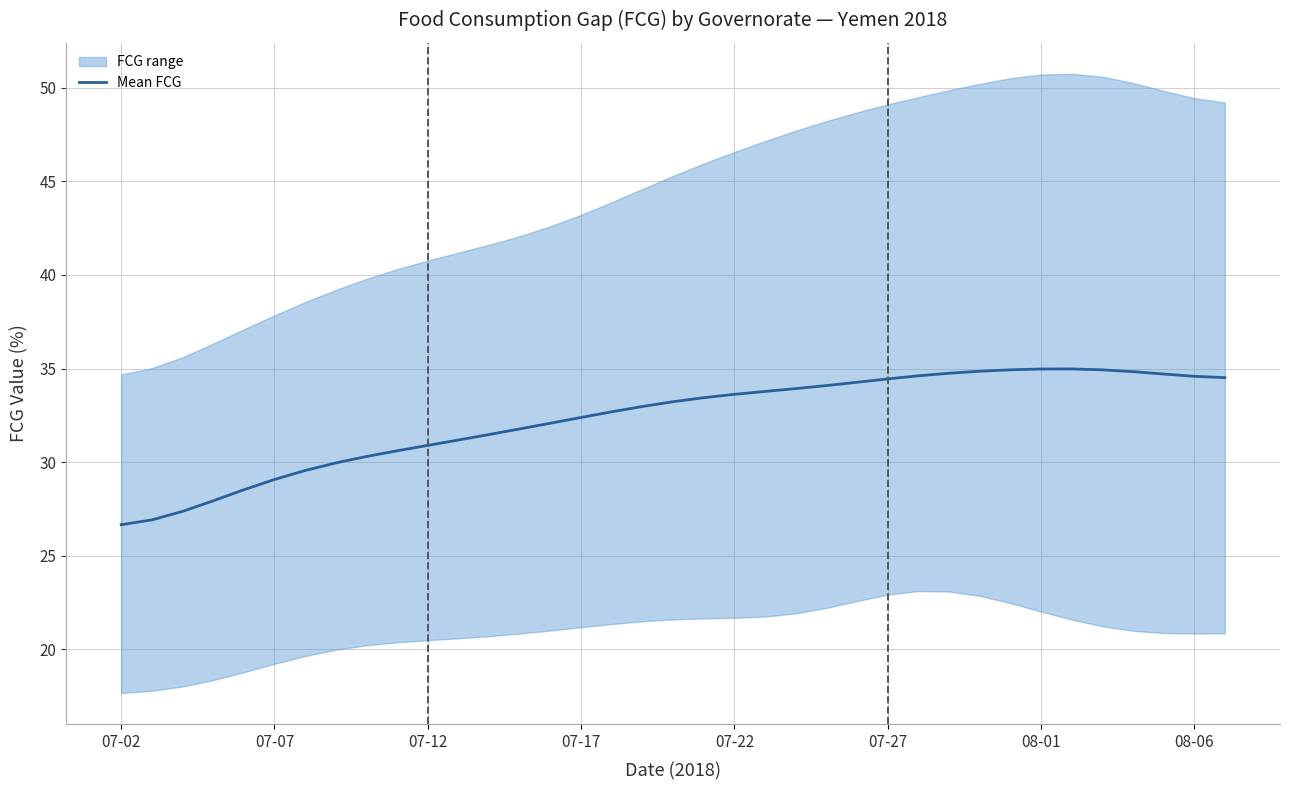

Does the chart have visible grid lines?

Yes